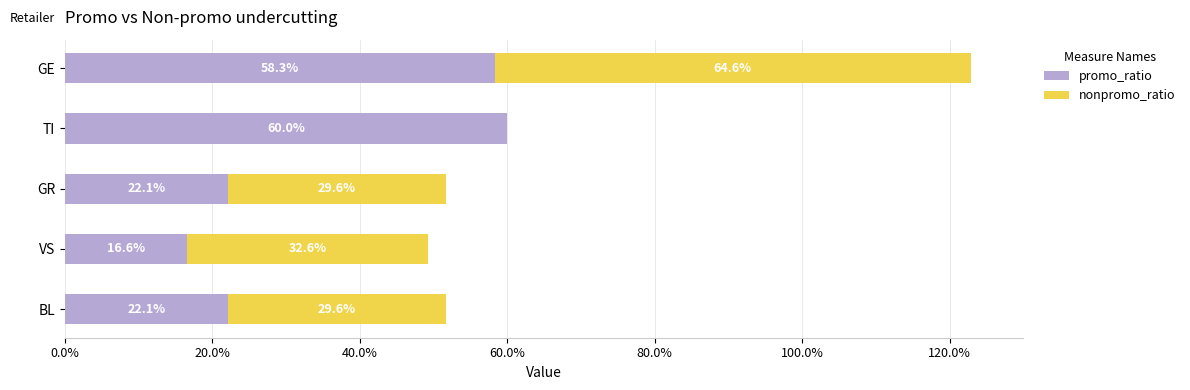

Count the number of data series in this chart.

2